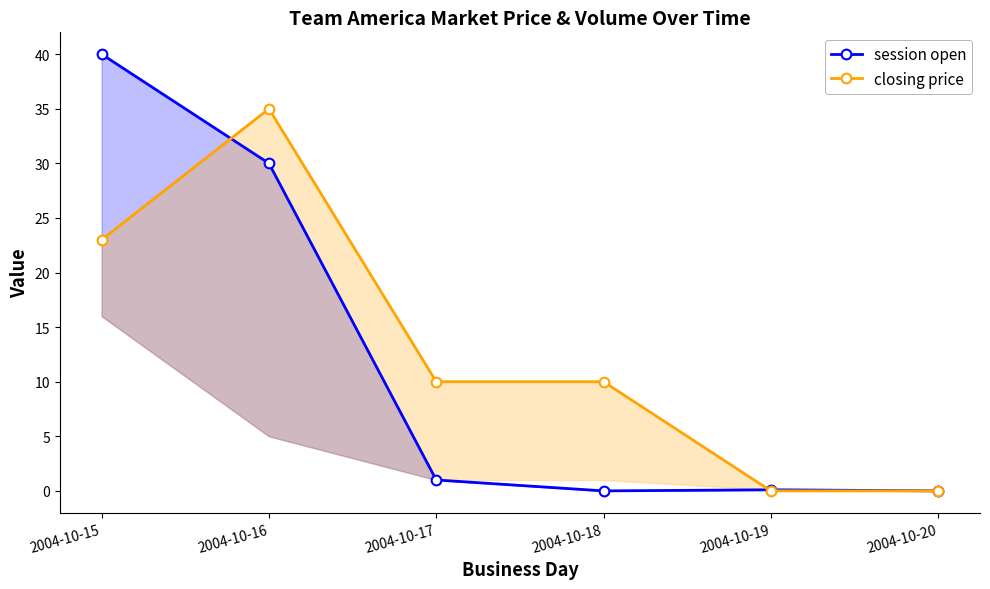

What is the maximum value shown in the chart?

40.0